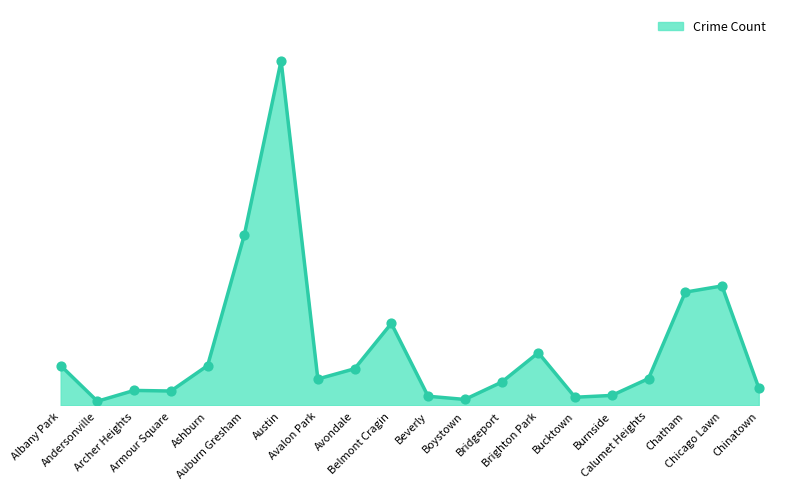

Which has a higher value, Bridgeport or Belmont Cragin?

Belmont Cragin